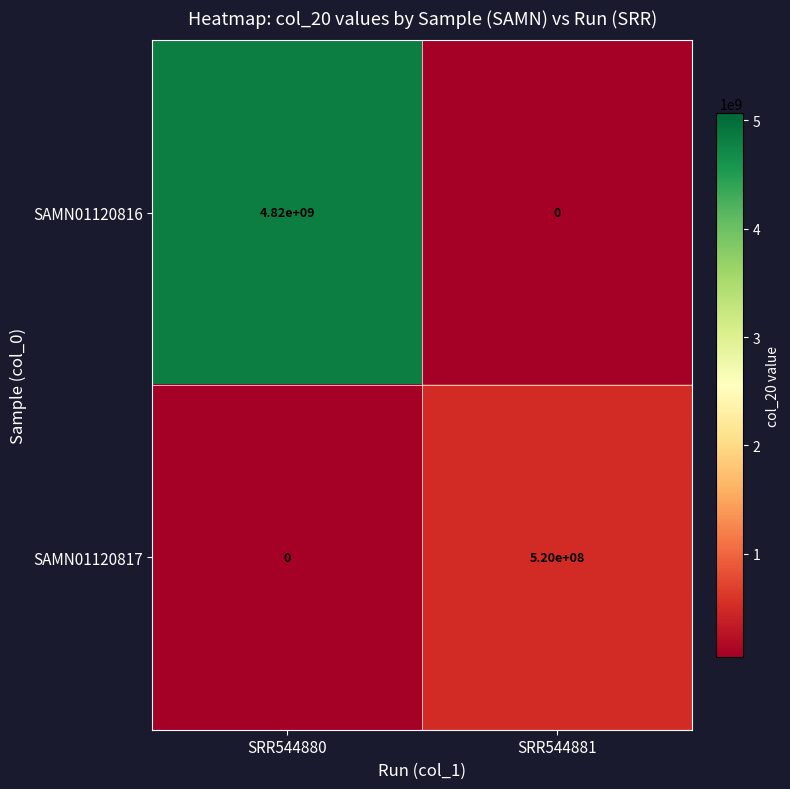

Where is SAMN01120817 nearest to the value 260000000?

SRR544880